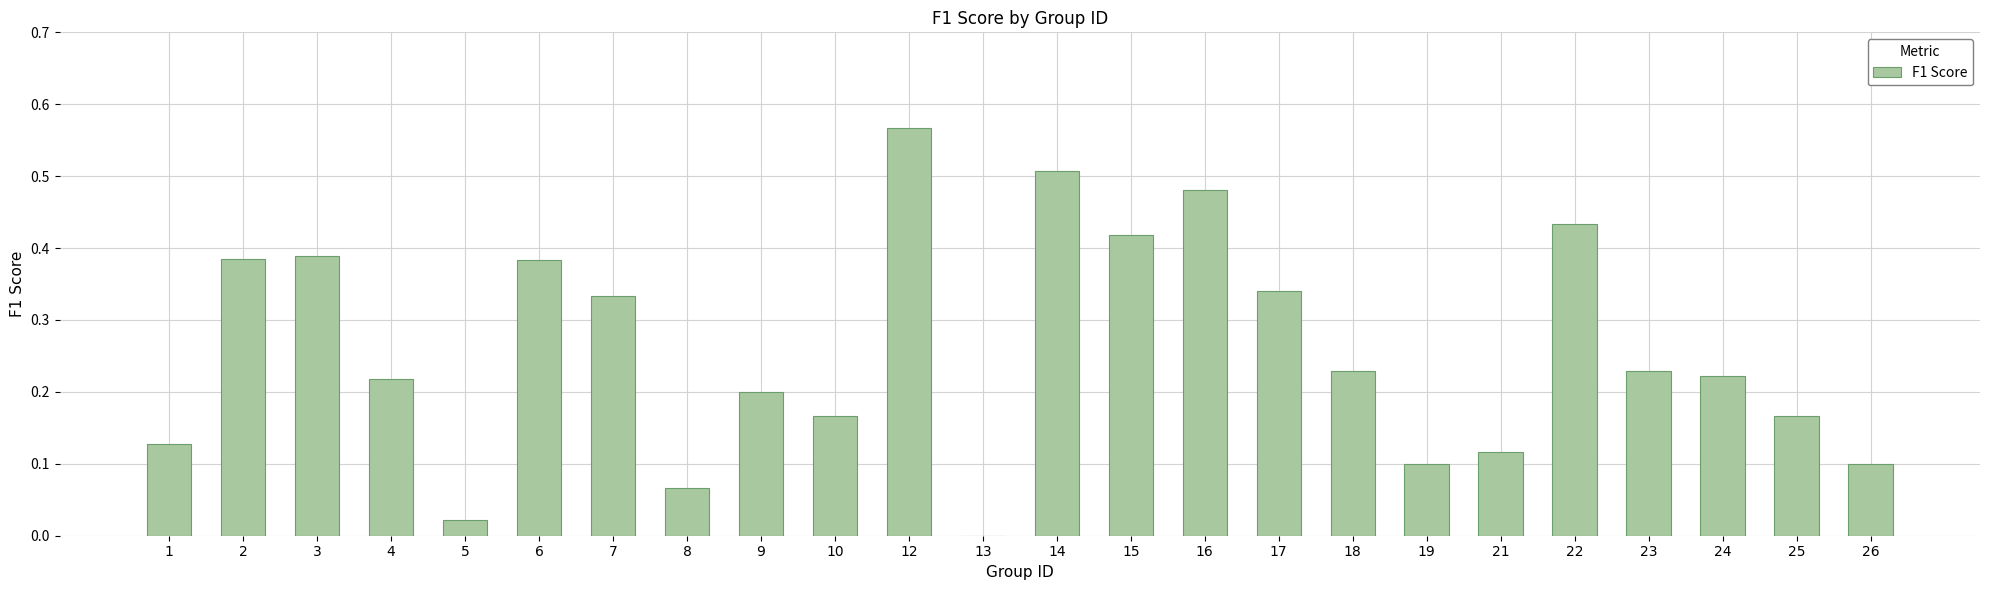

How many values exceed 0?

23